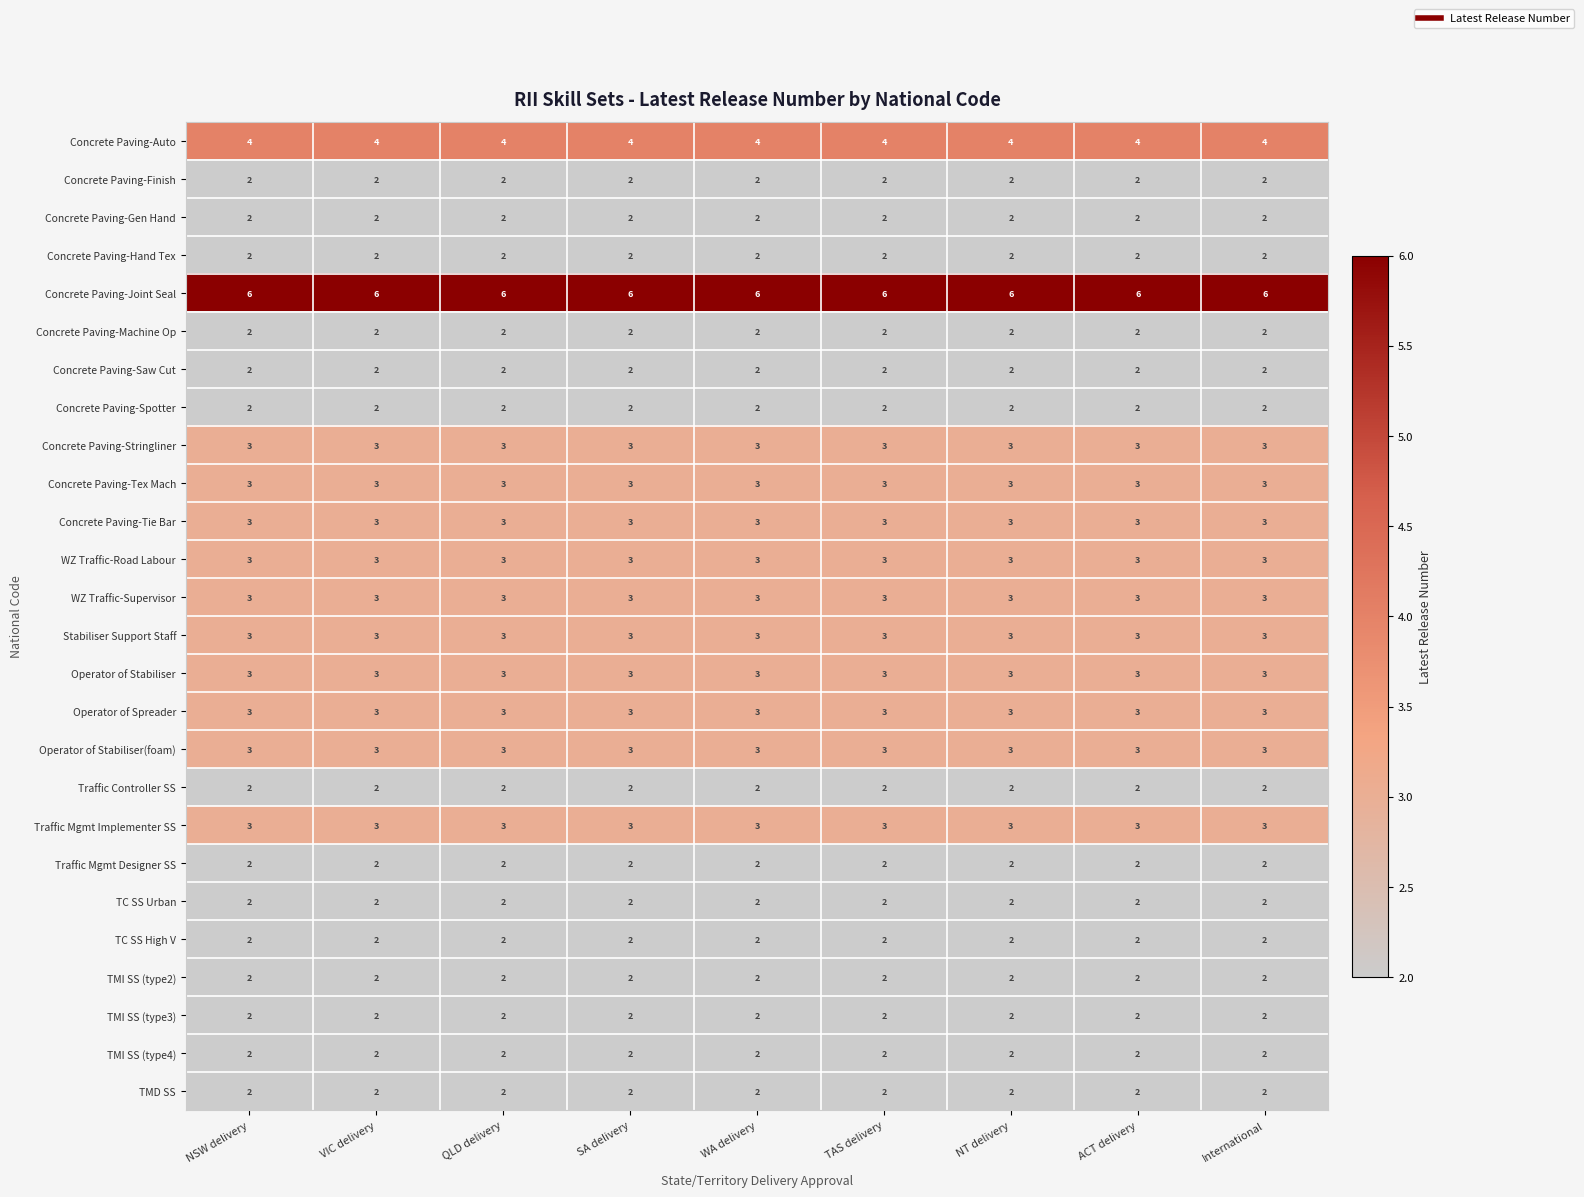

What is the difference between the highest and lowest values at ACT delivery?

4